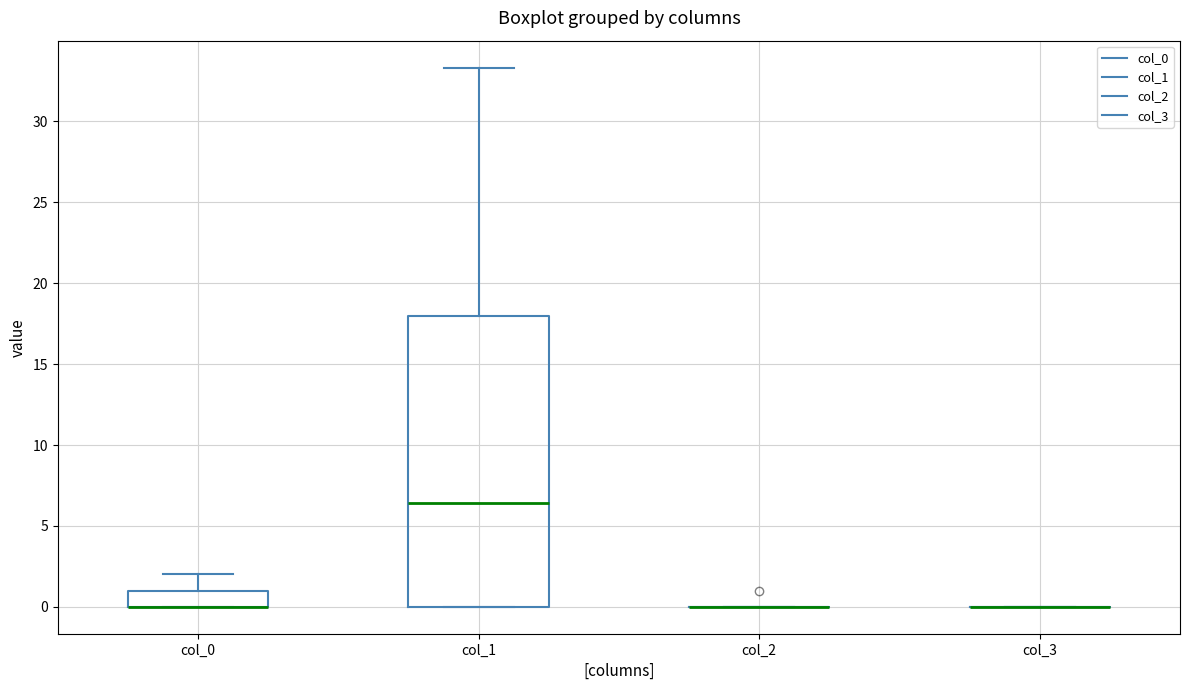

Reading left to right, transcribe this box plot: for each box, give where its median line is, the range the box spans, and where its two whiskers end, as read against the y-axis. The values are not printed on the chart, so give them approximately, as read against the axis.

col_0: median 0.0 (drawn on the box's lower edge), box 0.0 to 1.0, whiskers 0.0 to 2.0
col_1: median 6.5, box 0.0 to 18.0, whiskers 0.0 to 33.5
col_2: box collapsed to a line at 0.0, whiskers 0.0 to 0.0
col_3: box collapsed to a line at 0.0, whiskers 0.0 to 0.0